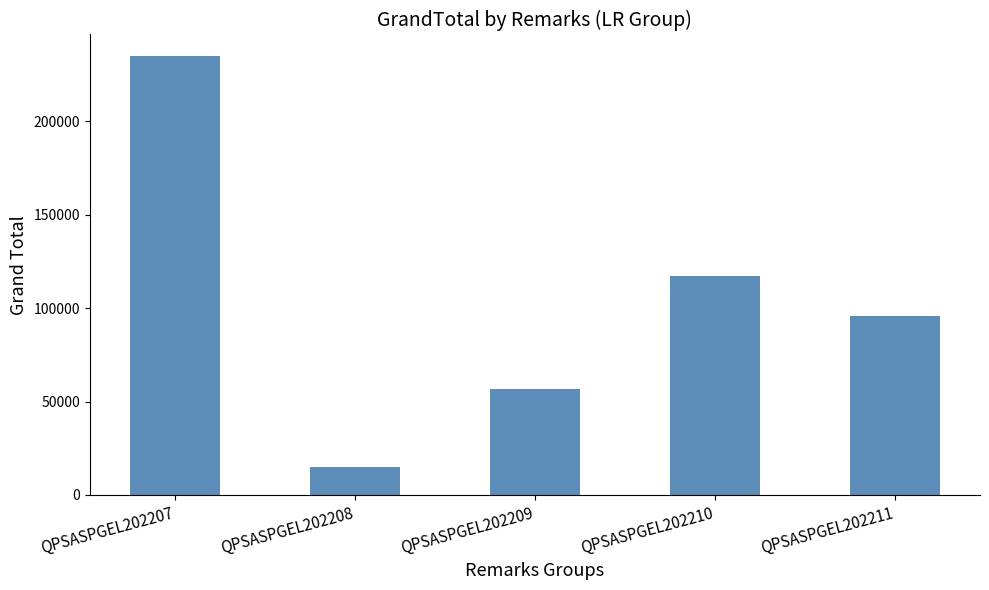

Reading right to left, extract all data points from this chart.

95700	117300	56500	14800	234700